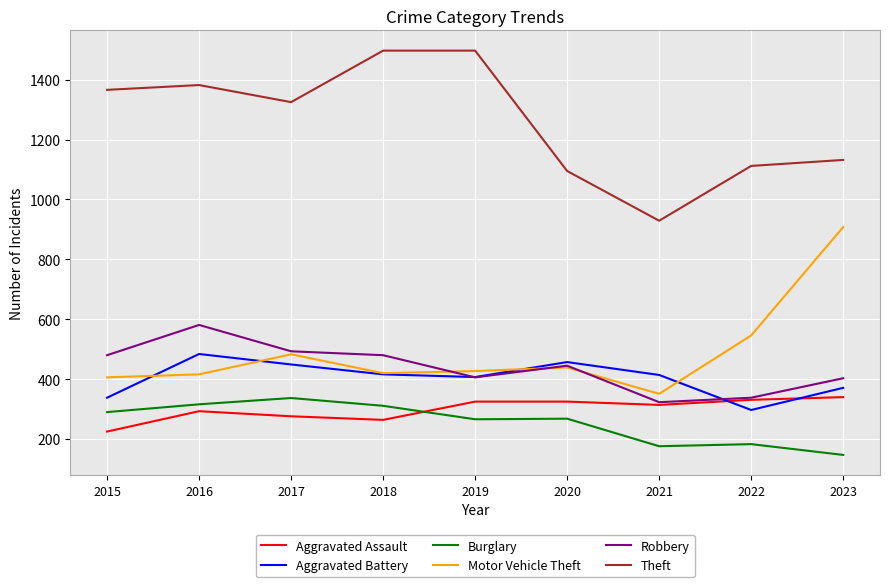

True or false: Theft and Burglary cross at least once.

False